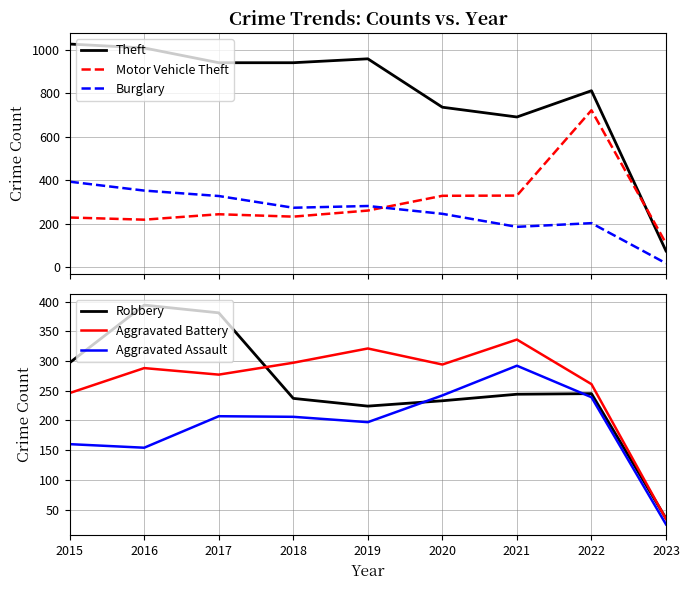

At which category is the sum across all series the highest?

2022